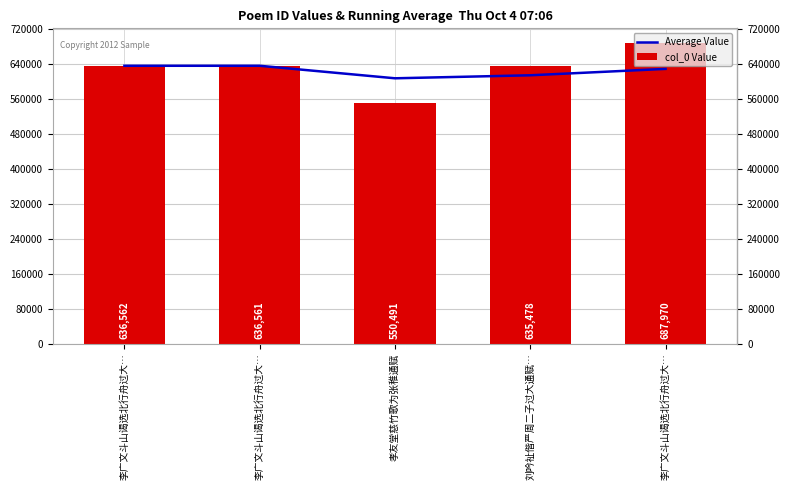

Reading left to right, list all the values displayed in this chart.

Average Value: 李广文斗山谒选北行舟过大…=636562.0	李广文斗山谒选北行舟过大…=636561.5	孝友堂慈竹歌为张稚通赋=607871.3	刘吟祉偕严周二子过大通赋…=614773.0	李广文斗山谒选北行舟过大…=629412.4
col_0 Value: 李广文斗山谒选北行舟过大…=636562.0	李广文斗山谒选北行舟过大…=636561.0	孝友堂慈竹歌为张稚通赋=550491.0	刘吟祉偕严周二子过大通赋…=635478.0	李广文斗山谒选北行舟过大…=687970.0